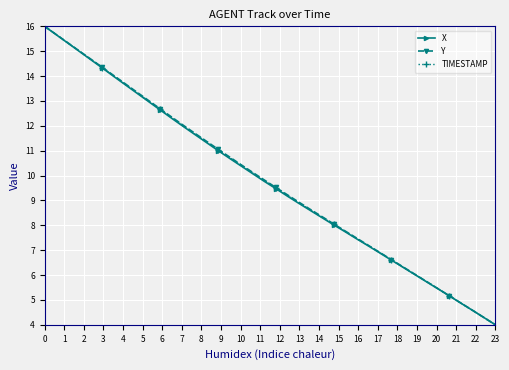

What is the highest value of the X series?

16.0